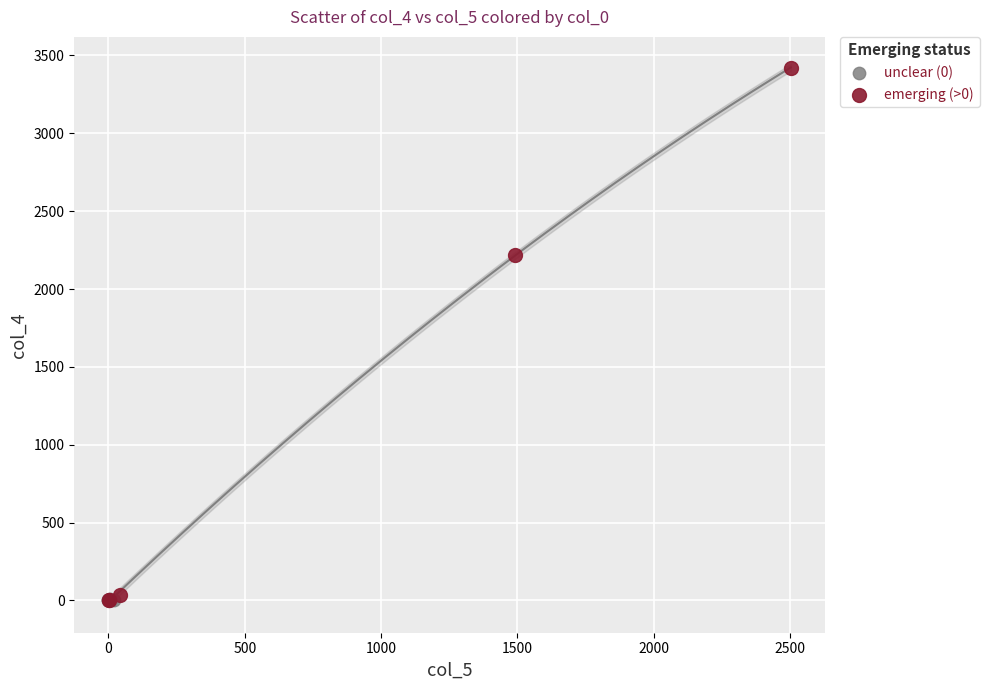

Which series has the widest spread of Y values?

emerging (>0)